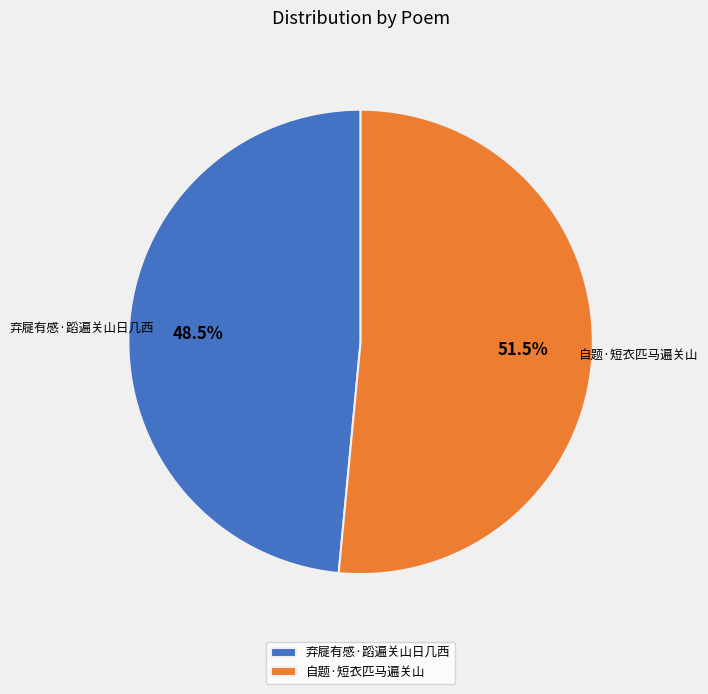

Rank the categories by value from highest to lowest.

自题·短衣匹马遍关山, 弃屣有感·蹈遍关山日几西